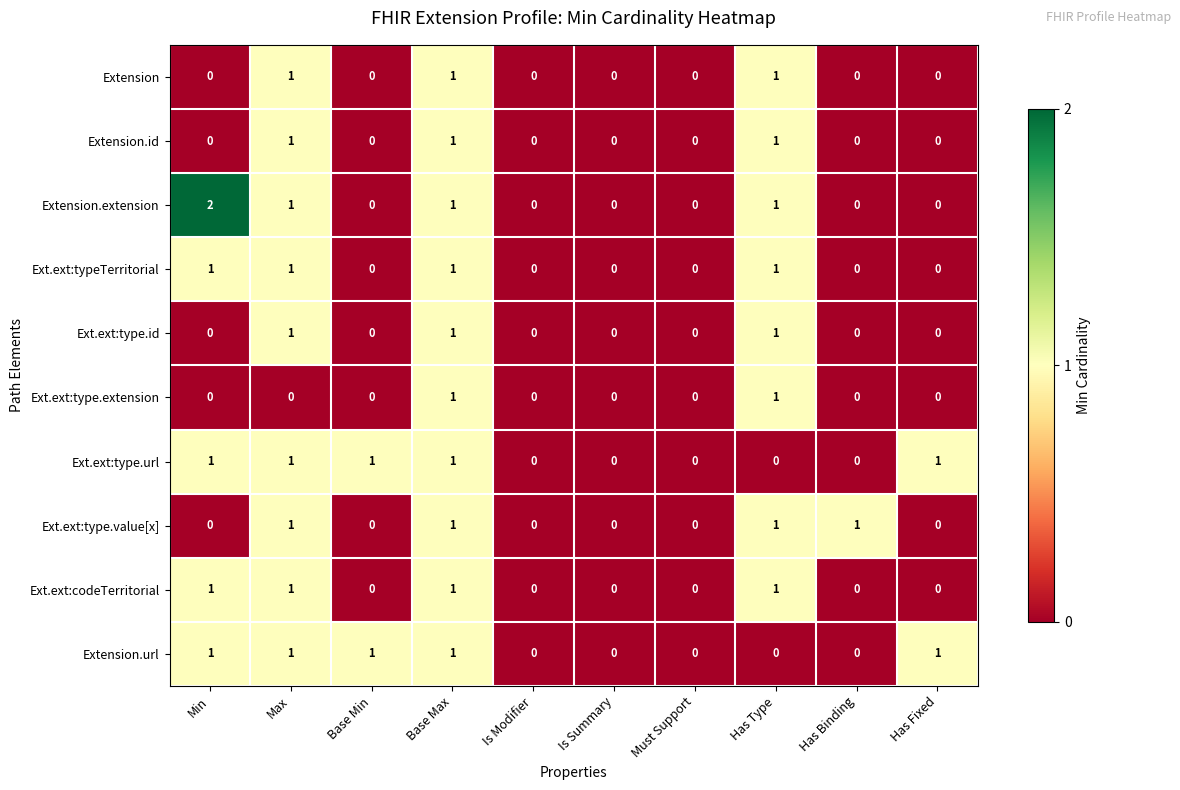

What is the greatest value displayed?

2